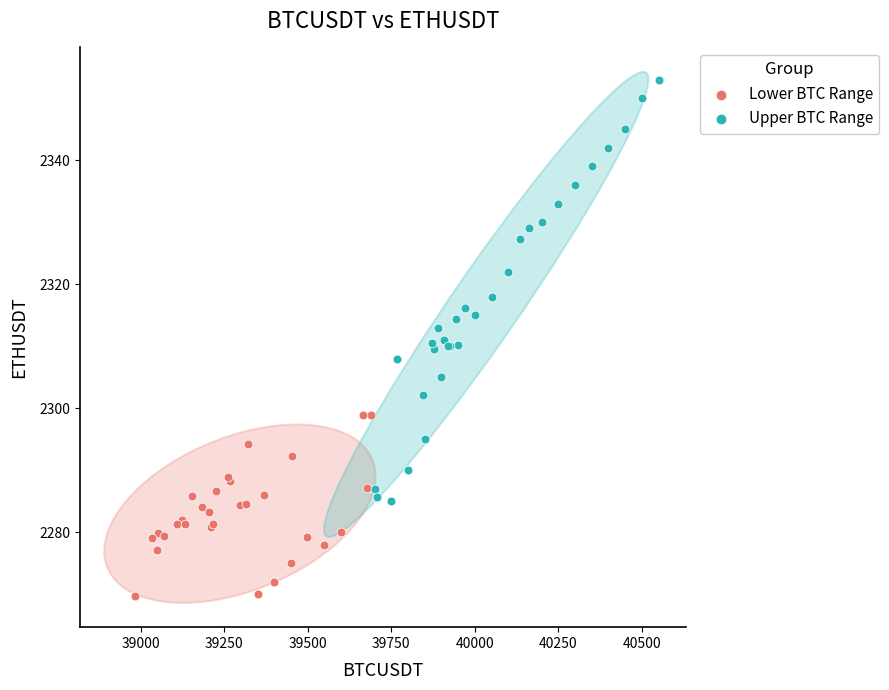

Which series reaches the minimum Y coordinate?

Lower BTC Range